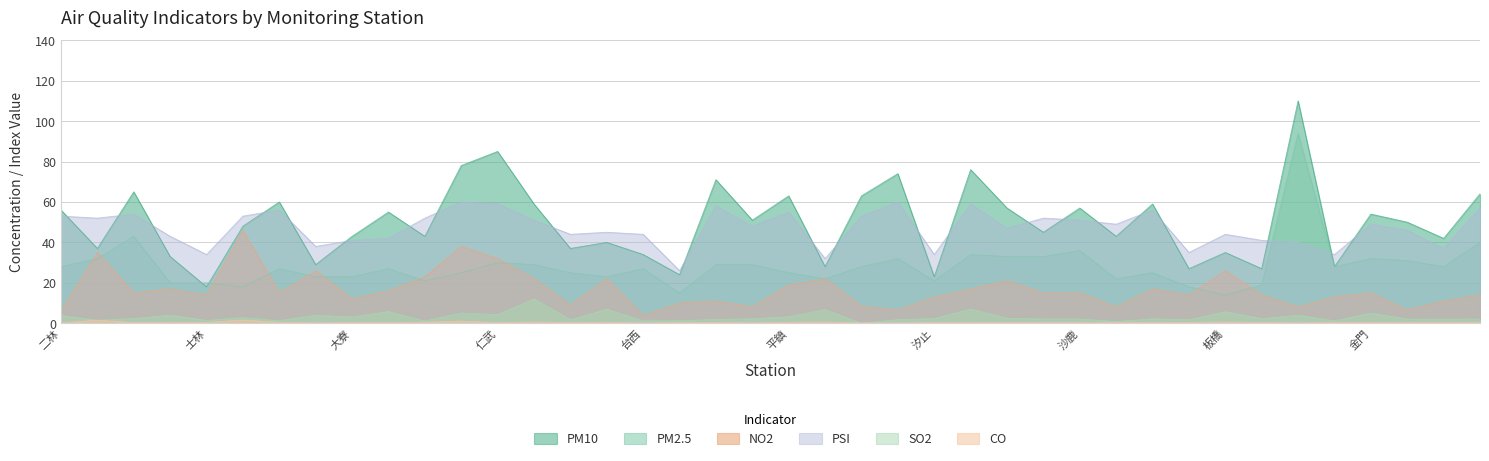

Between 永和 and 中壢, which is larger?

中壢